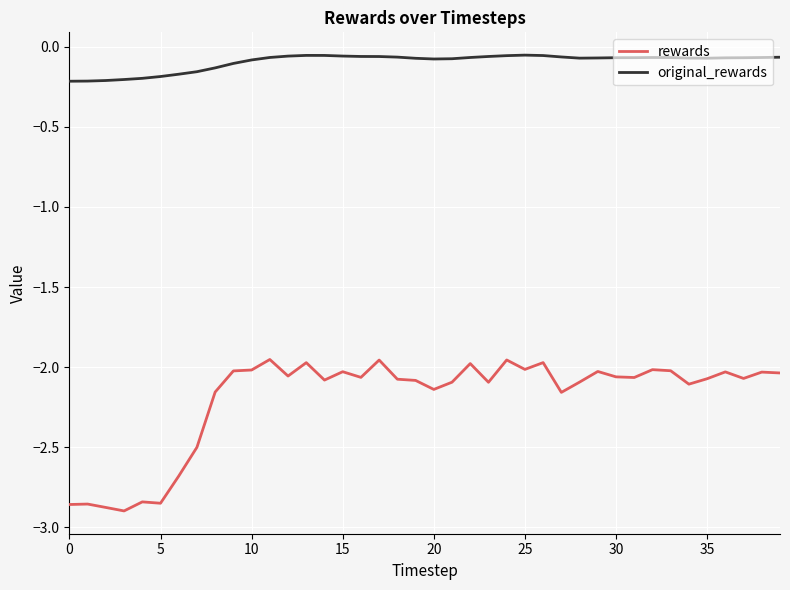

Which series has the largest total across all categories?

original_rewards